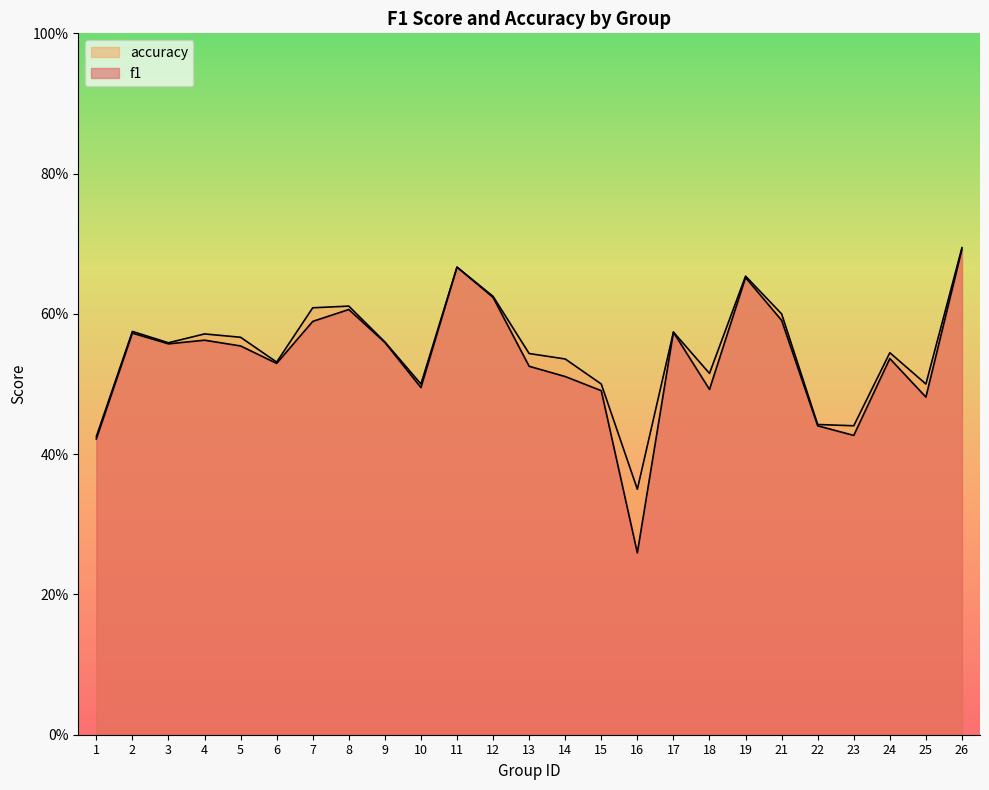

List the series in order of their peak value, highest first.

accuracy, f1